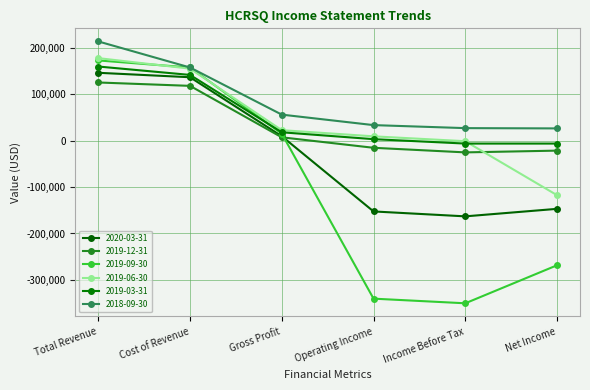

Which series ends up on top after the final intersection of 2019-12-31 and 2019-09-30?

2019-12-31